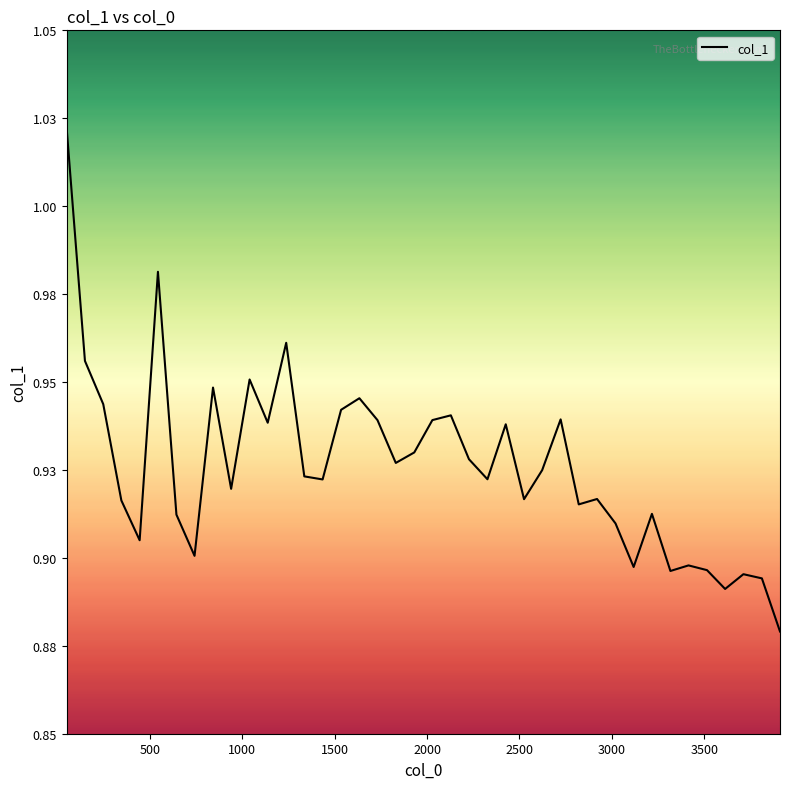

What is the difference between the second highest and minimum values?

0.1